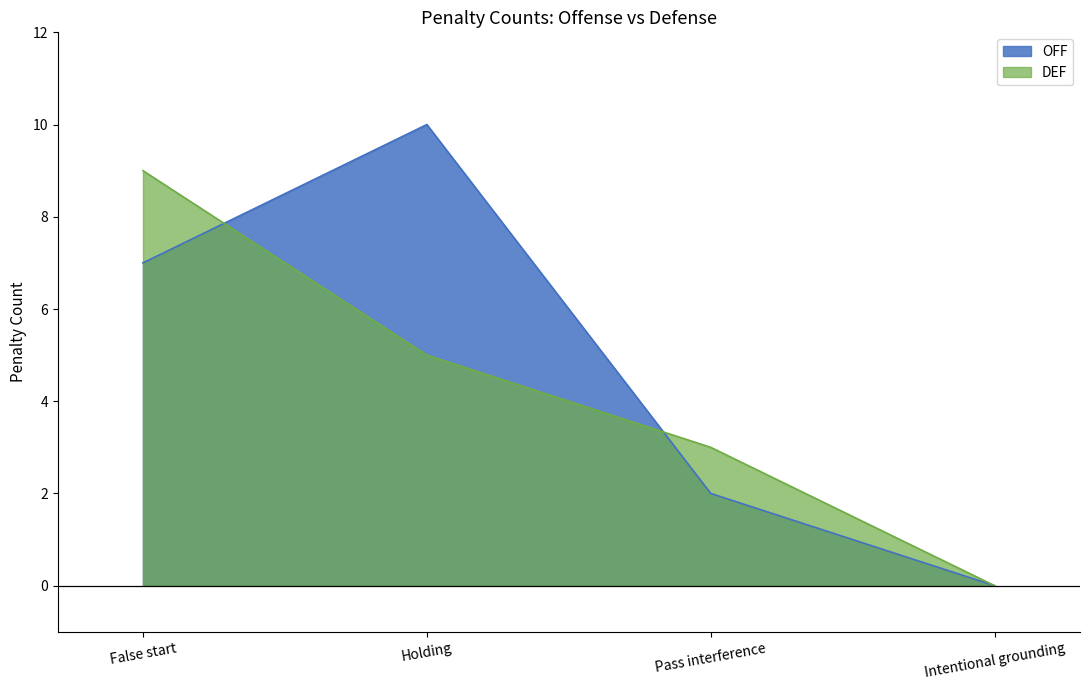

What is the label of the 2nd point from the left?

Holding